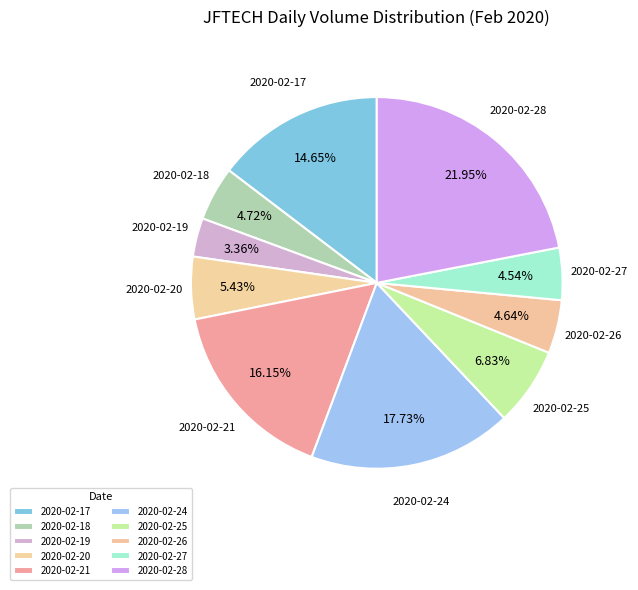

Count the number of slices in the pie.

10